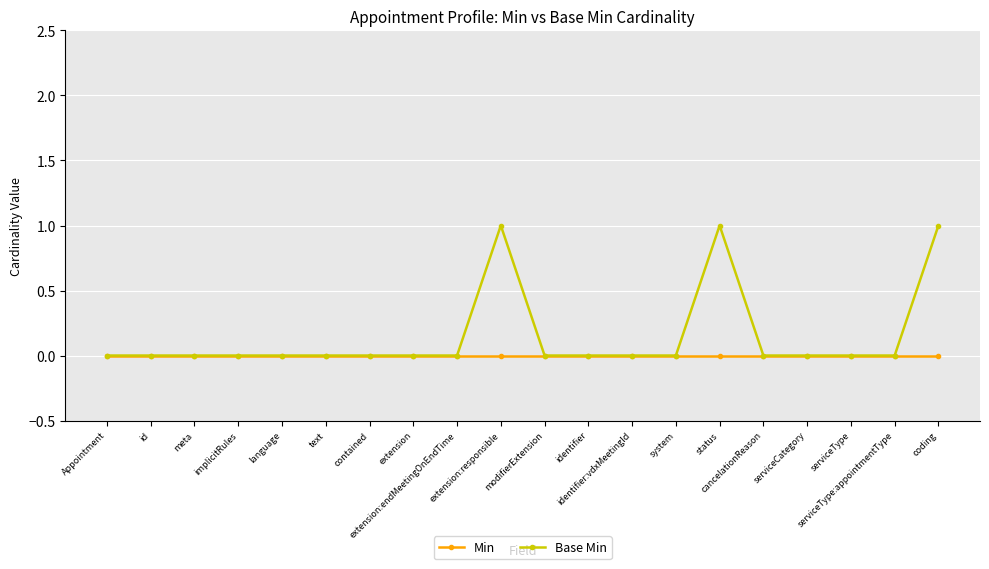

What is the label of the 11th point from the left?

modifierExtension